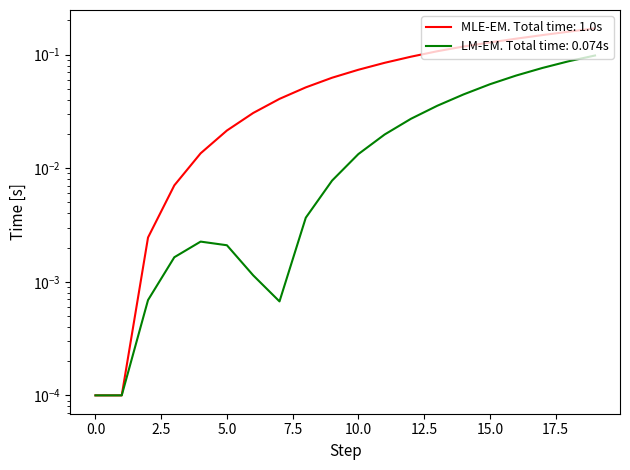

True or false: y and x cross at least once.

False